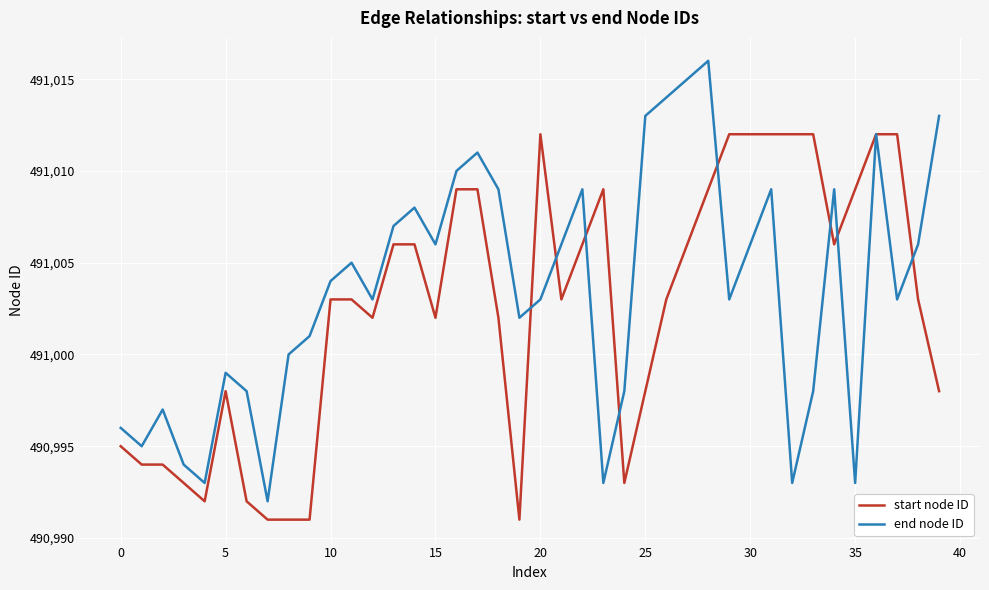

Rank the series by their maximum value, from lowest to highest.

start node ID, end node ID